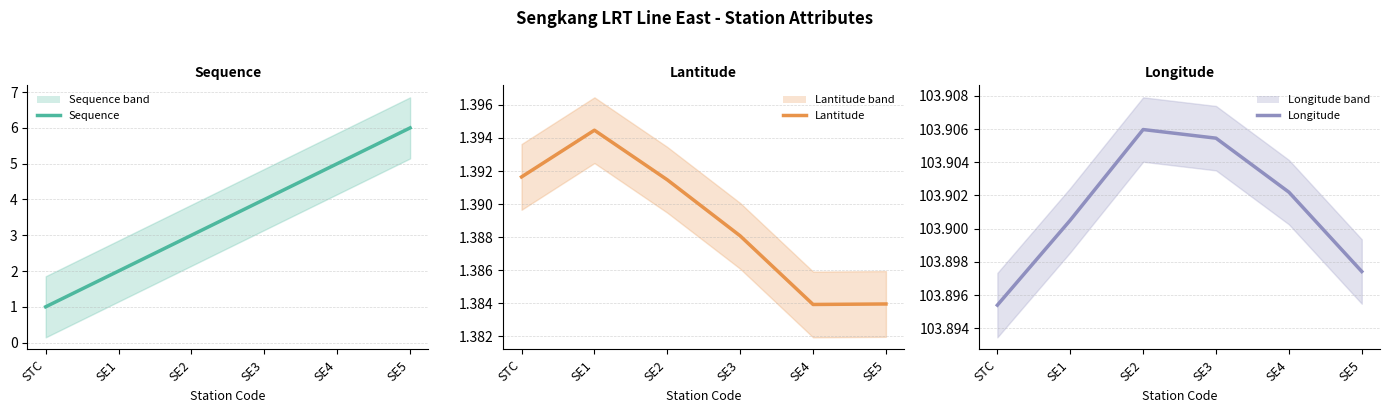

Rank the series by their maximum value, from lowest to highest.

Lantitude (line), Sequence (line), Longitude (line)